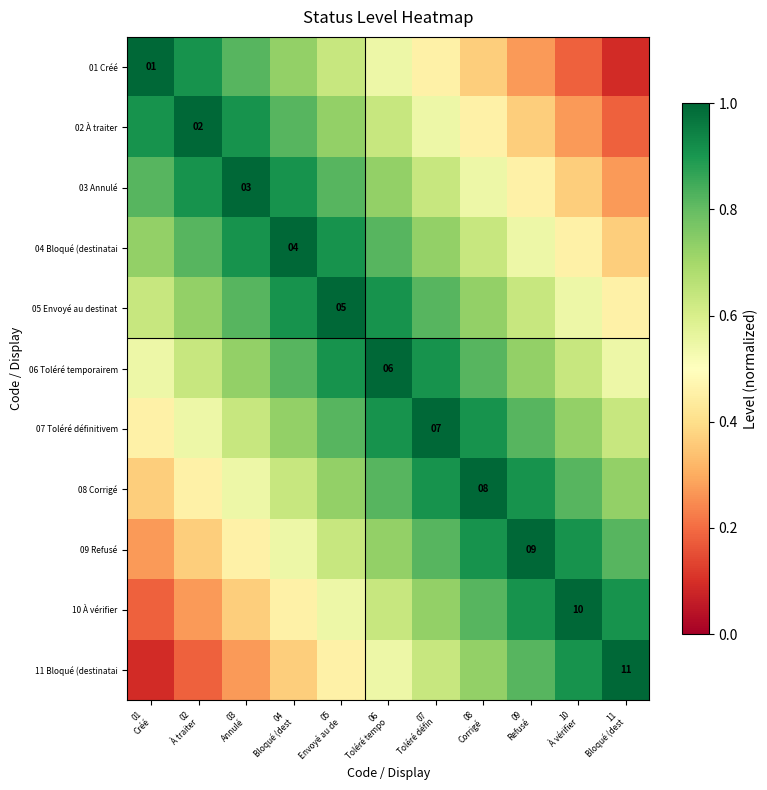

Rank the series by their maximum value, from highest to lowest.

01 Créé, 02 À traiter, 03 Annulé, 04 Bloqué (destinatai, 05 Envoyé au destinat, 06 Toléré temporairem, 07 Toléré définitivem, 08 Corrigé, 09 Refusé, 10 À vérifier, 11 Bloqué (destinatai